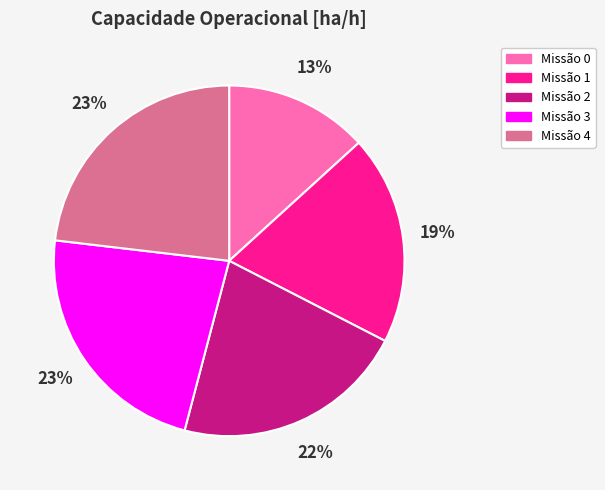

To the nearest percent, what is the difference between the largest and smallest slice percentages?

10%